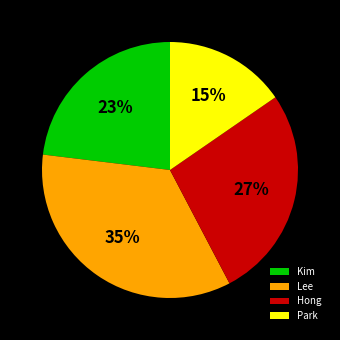

Which slice is the smallest?

Park